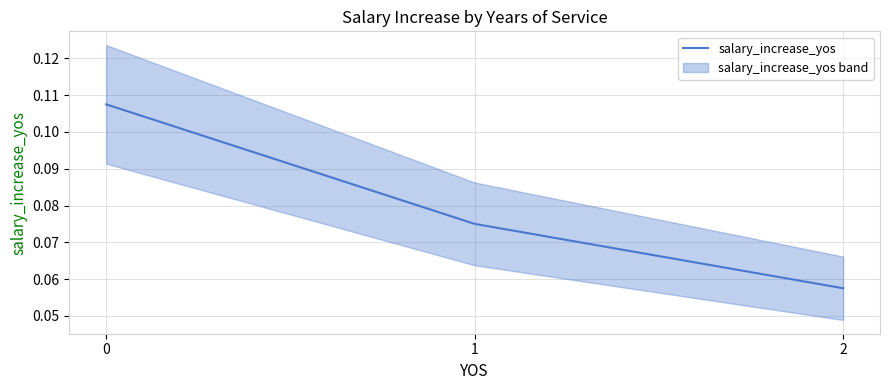

Rank the categories by value from lowest to highest.

2, 1, 0